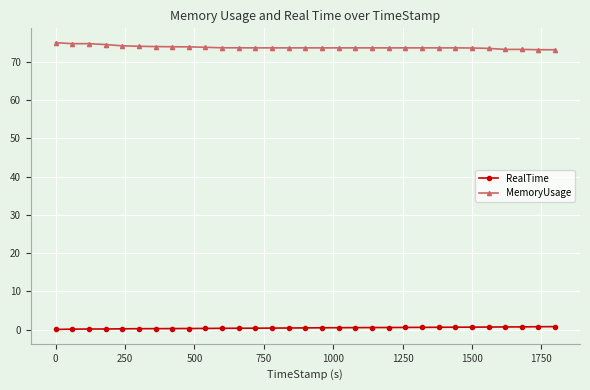

True or false: MemoryUsage and RealTime cross at least once.

False